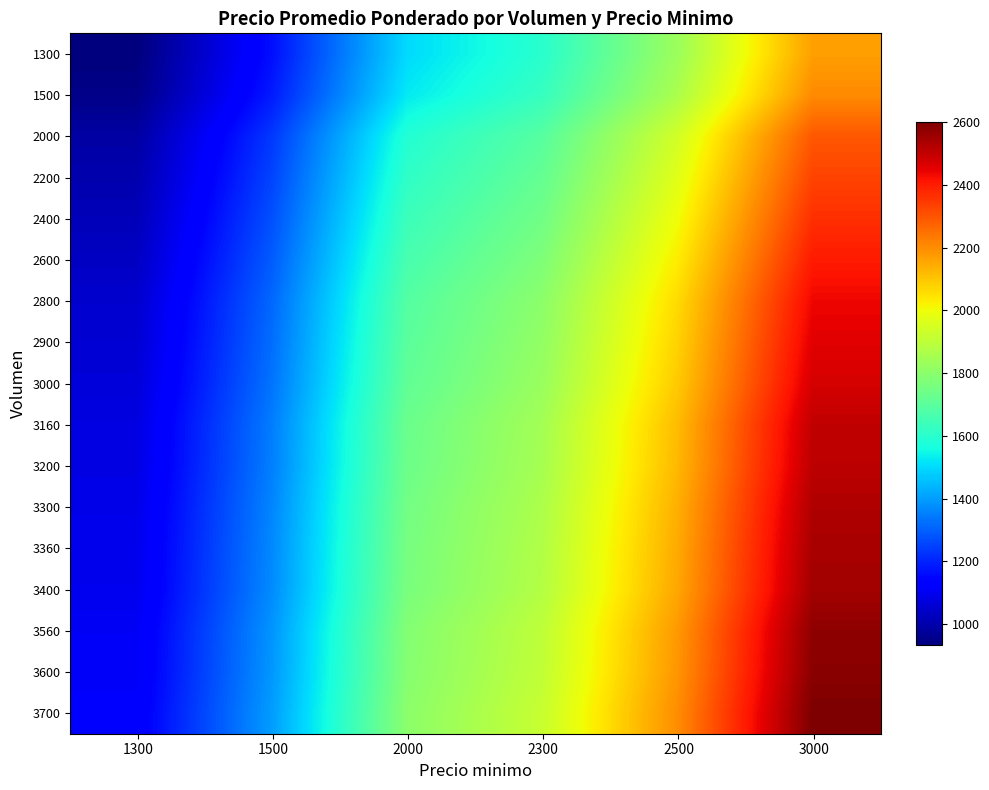

Reading left to right, what are all the values shown in this chart?

1300: 1300=933.0	1500=1167.0	2000=1500.0	2300=1600.0	2500=1833.0	3000=2167.0
1500: 1300=948.5	1500=1186.4	2000=1525.0	2300=1626.7	2500=1863.5	3000=2203.1
2000: 1300=987.4	1500=1235.1	2000=1587.5	2300=1693.3	2500=1939.9	3000=2293.4
2200: 1300=1003.0	1500=1254.5	2000=1612.5	2300=1720.0	2500=1970.5	3000=2329.5
2400: 1300=1018.5	1500=1274.0	2000=1637.5	2300=1746.7	2500=2001.0	3000=2365.6
2600: 1300=1034.1	1500=1293.4	2000=1662.5	2300=1773.3	2500=2031.6	3000=2401.8
2800: 1300=1049.6	1500=1312.9	2000=1687.5	2300=1800.0	2500=2062.1	3000=2437.9
2900: 1300=1057.4	1500=1322.6	2000=1700.0	2300=1813.3	2500=2077.4	3000=2455.9
3000: 1300=1065.2	1500=1332.3	2000=1712.5	2300=1826.7	2500=2092.7	3000=2474.0
3160: 1300=1077.6	1500=1347.9	2000=1732.5	2300=1848.0	2500=2117.1	3000=2502.9
3200: 1300=1080.7	1500=1351.8	2000=1737.5	2300=1853.3	2500=2123.2	3000=2510.1
3300: 1300=1088.5	1500=1361.5	2000=1750.0	2300=1866.7	2500=2138.5	3000=2528.2
3360: 1300=1093.2	1500=1367.3	2000=1757.5	2300=1874.7	2500=2147.7	3000=2539.0
3400: 1300=1096.3	1500=1371.2	2000=1762.5	2300=1880.0	2500=2153.8	3000=2546.2
3560: 1300=1108.7	1500=1386.8	2000=1782.5	2300=1901.3	2500=2178.2	3000=2575.1
3600: 1300=1111.8	1500=1390.7	2000=1787.5	2300=1906.7	2500=2184.3	3000=2582.3
3700: 1300=1119.6	1500=1400.4	2000=1800.0	2300=1920.0	2500=2199.6	3000=2600.4